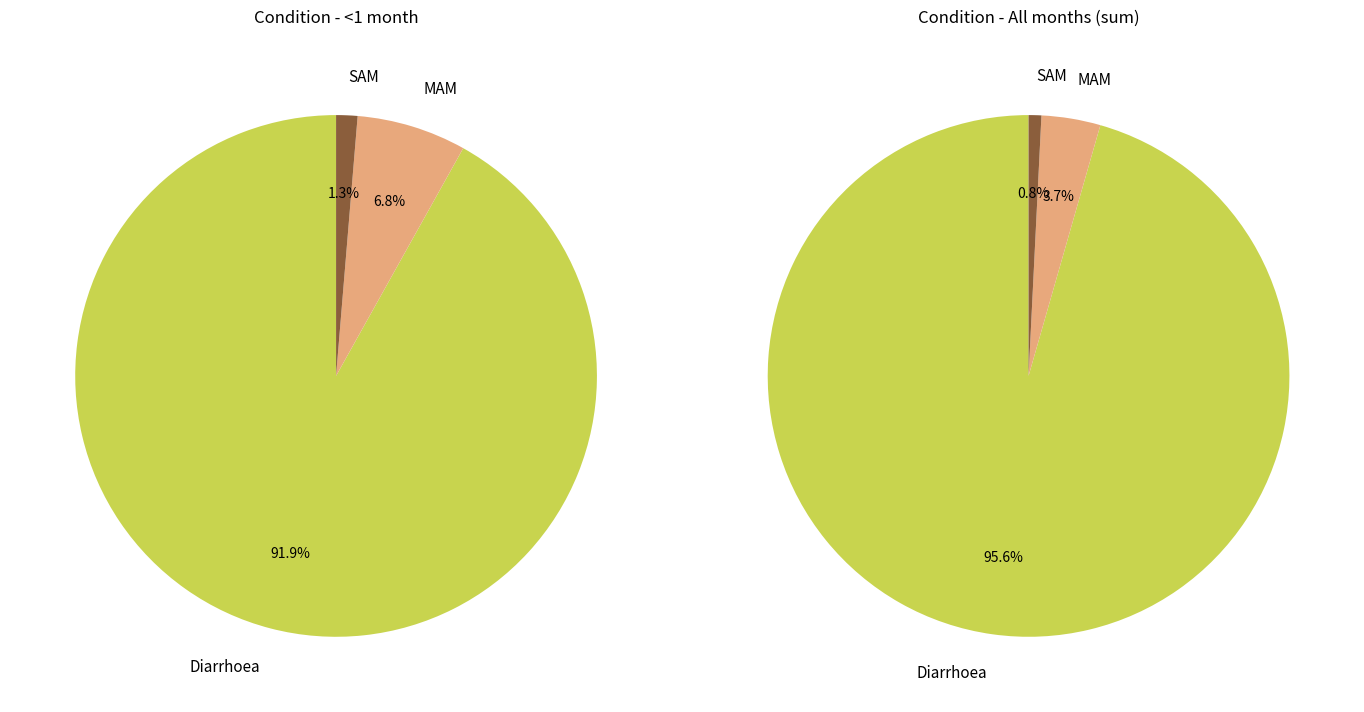

Rank the categories by value from highest to lowest.

Diarrhoea, MAM, SAM